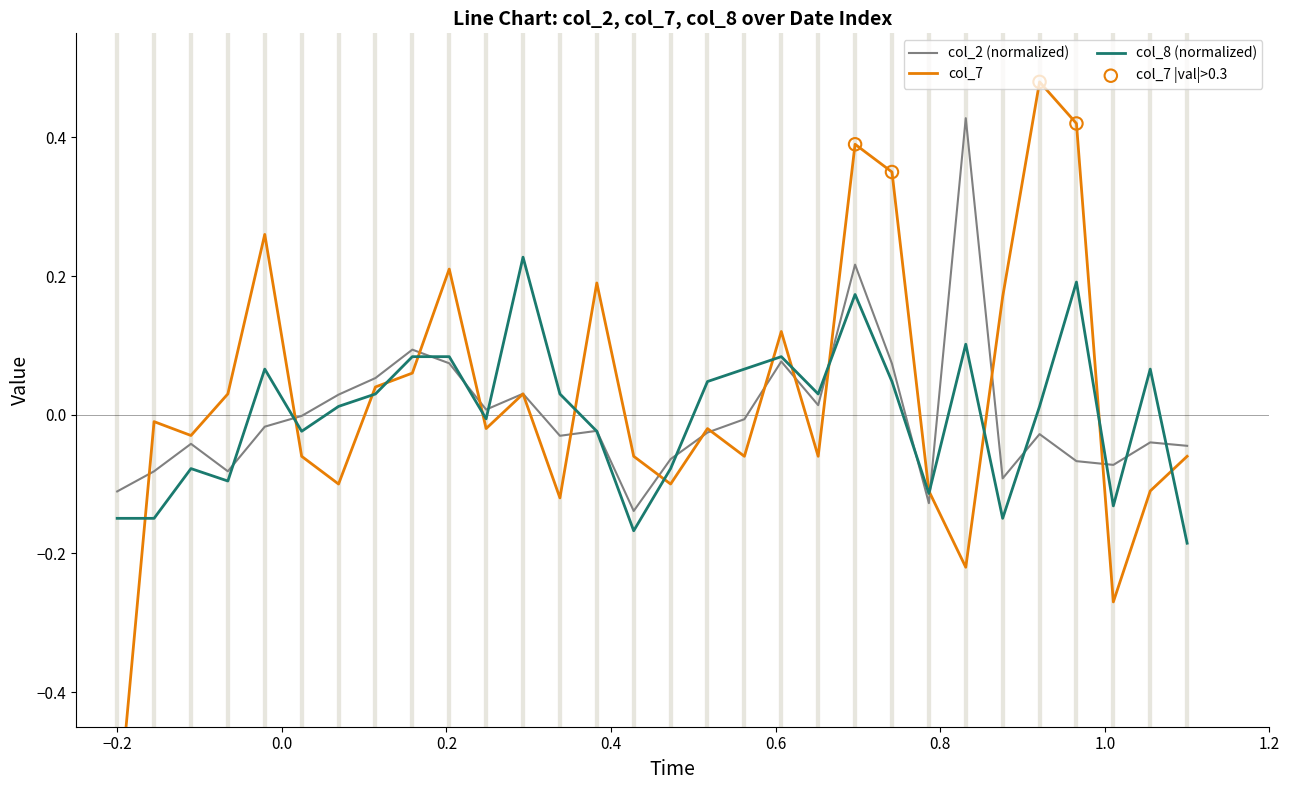

Which series has the largest total across all categories?

col_7